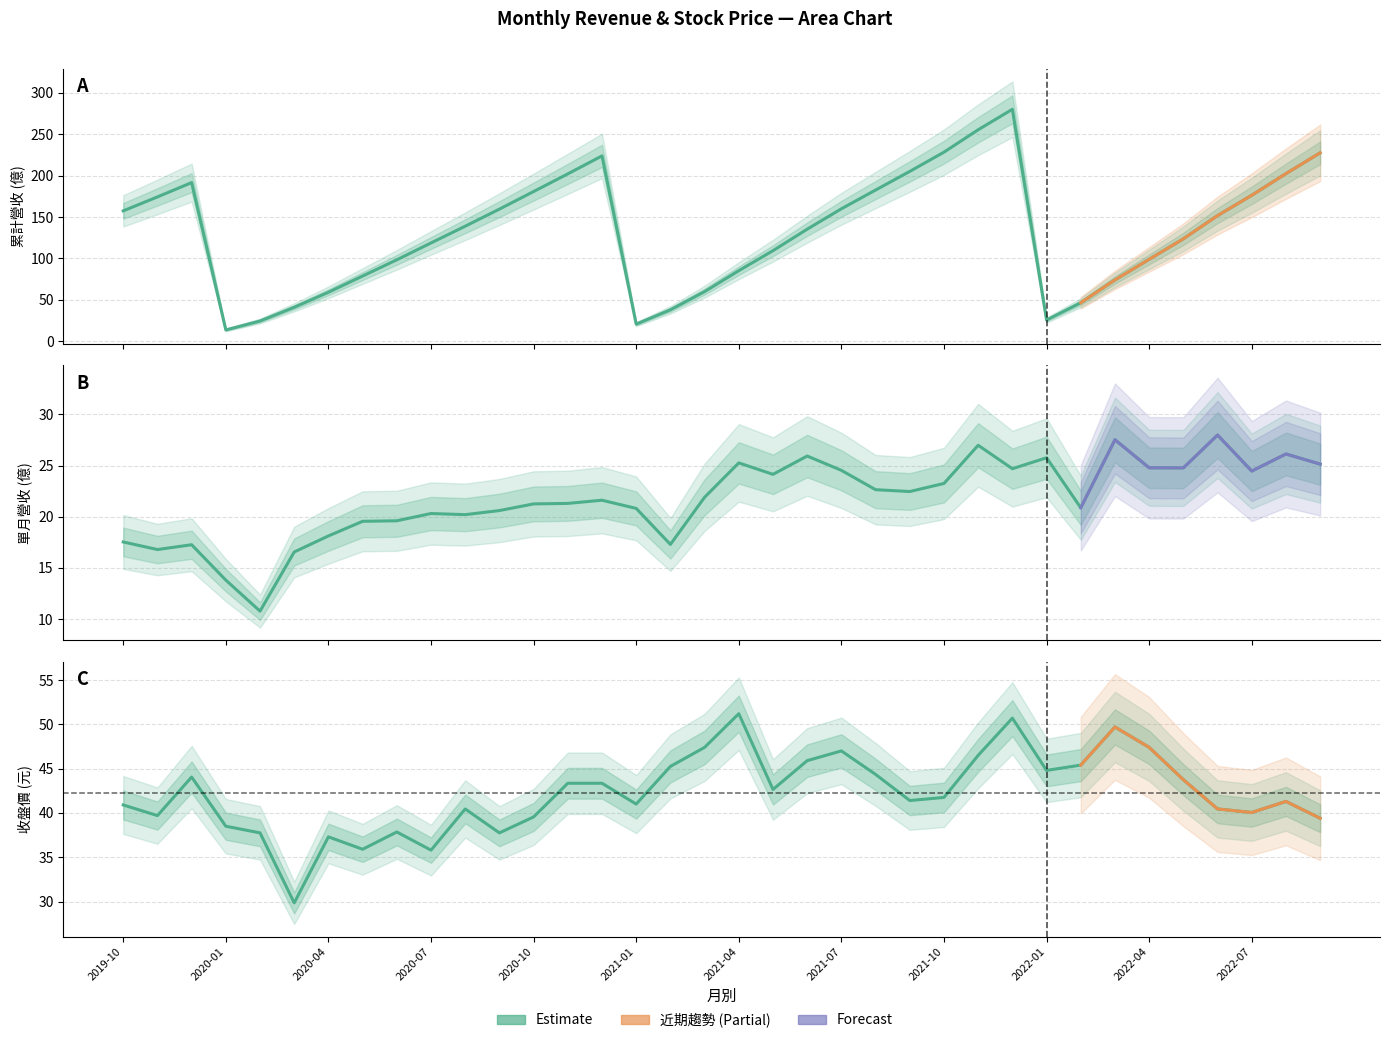

Which series has the largest range (max minus min)?

累計營收(億)